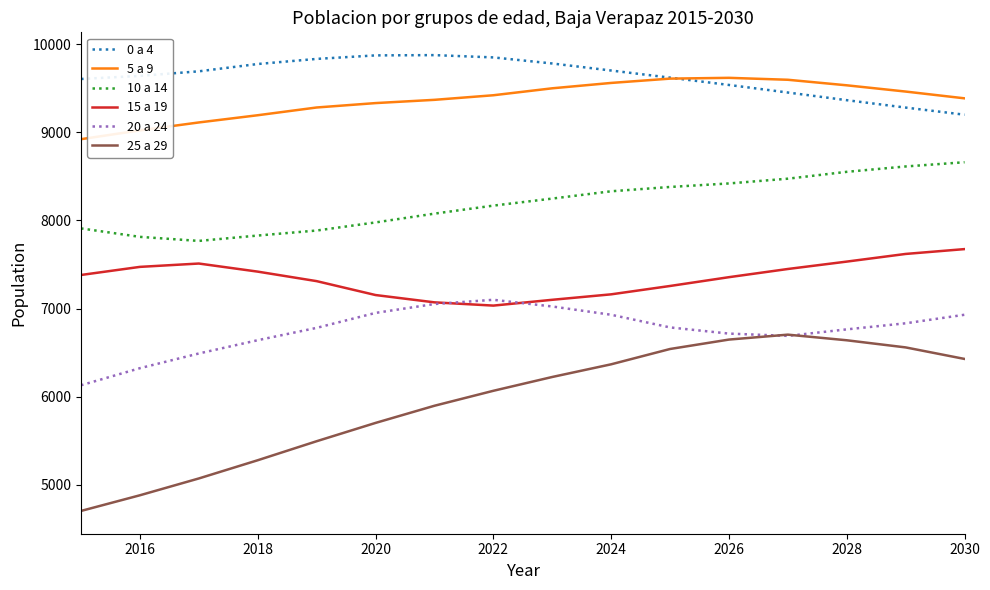

True or false: 25 a 29 has more than 0 points higher than both neighbors.

True